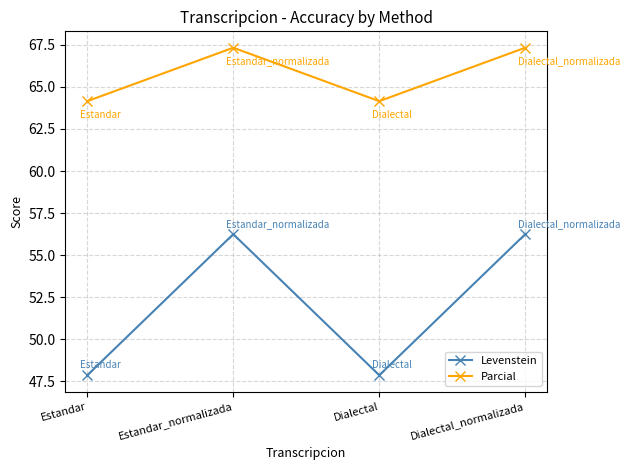

True or false: Parcial and Levenstein intersect in this chart.

False